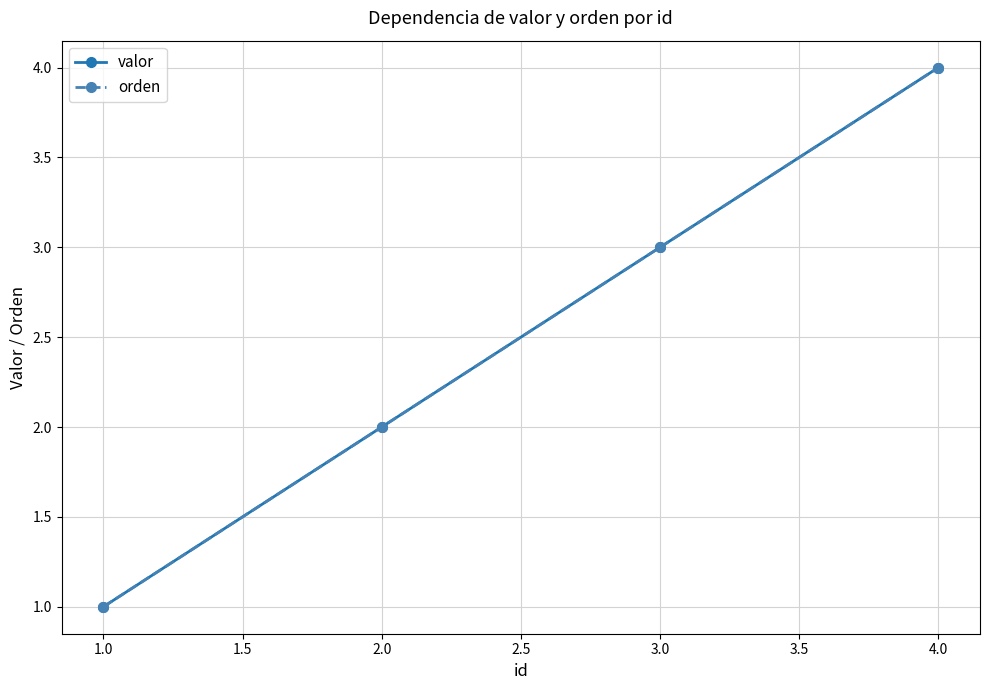

True or false: valor and orden cross at least once.

False